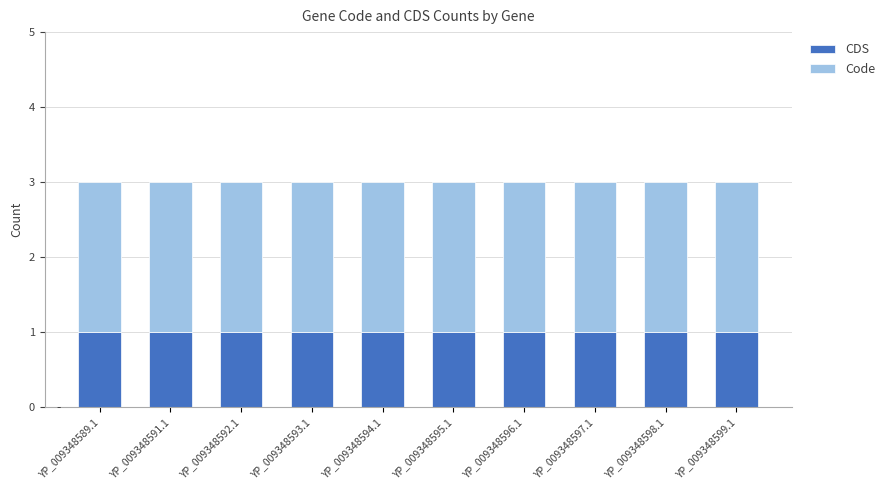

What is the minimum value for CDS?

1